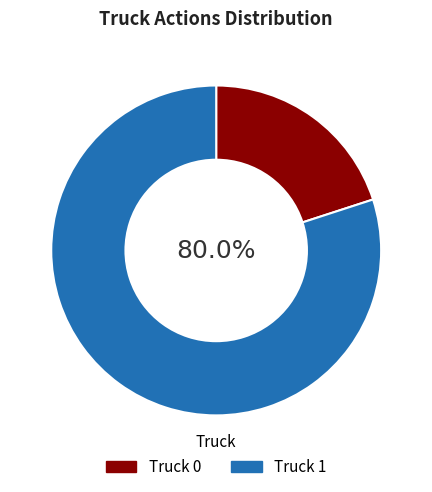

To the nearest percent, what portion does Truck 1 represent?

80%